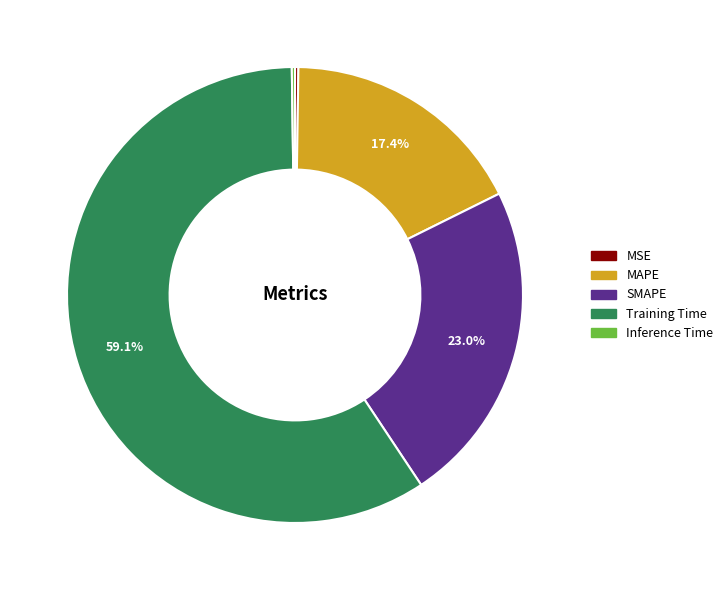

Combined, what portion of the pie is MAPE and SMAPE?

40.4%